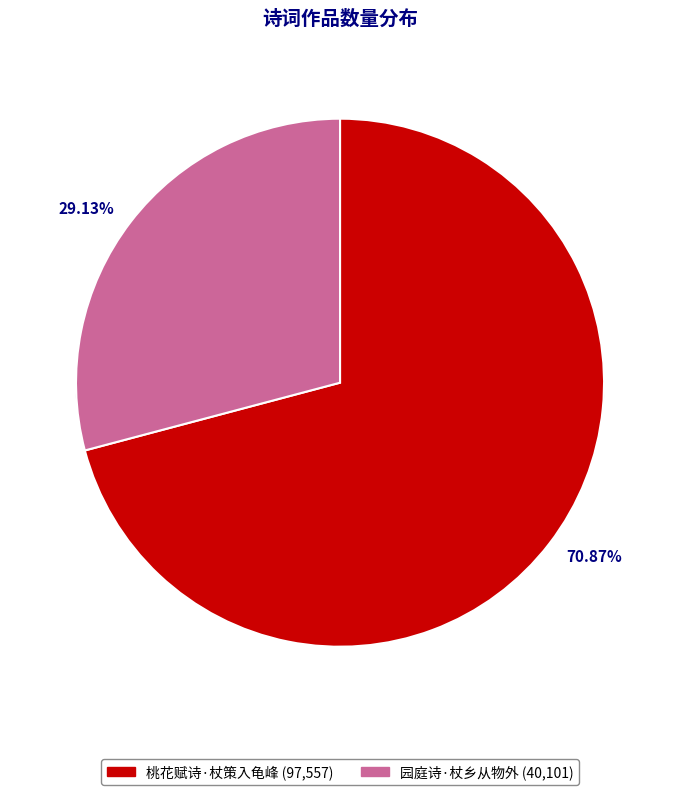

To the nearest percent, what is the difference between the largest and smallest slice percentages?

42%